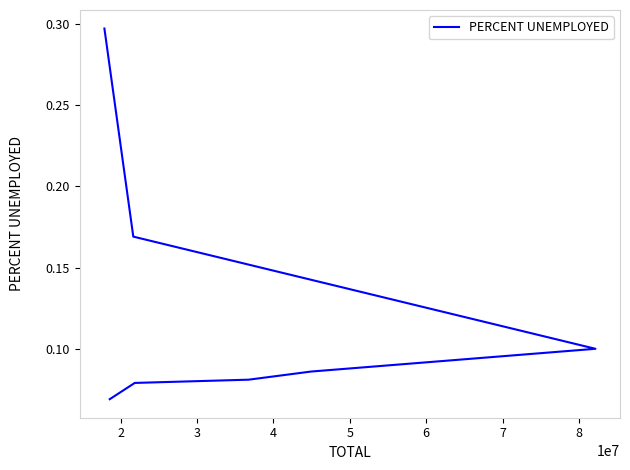

What is the value of the 1st point from the left?

0.3